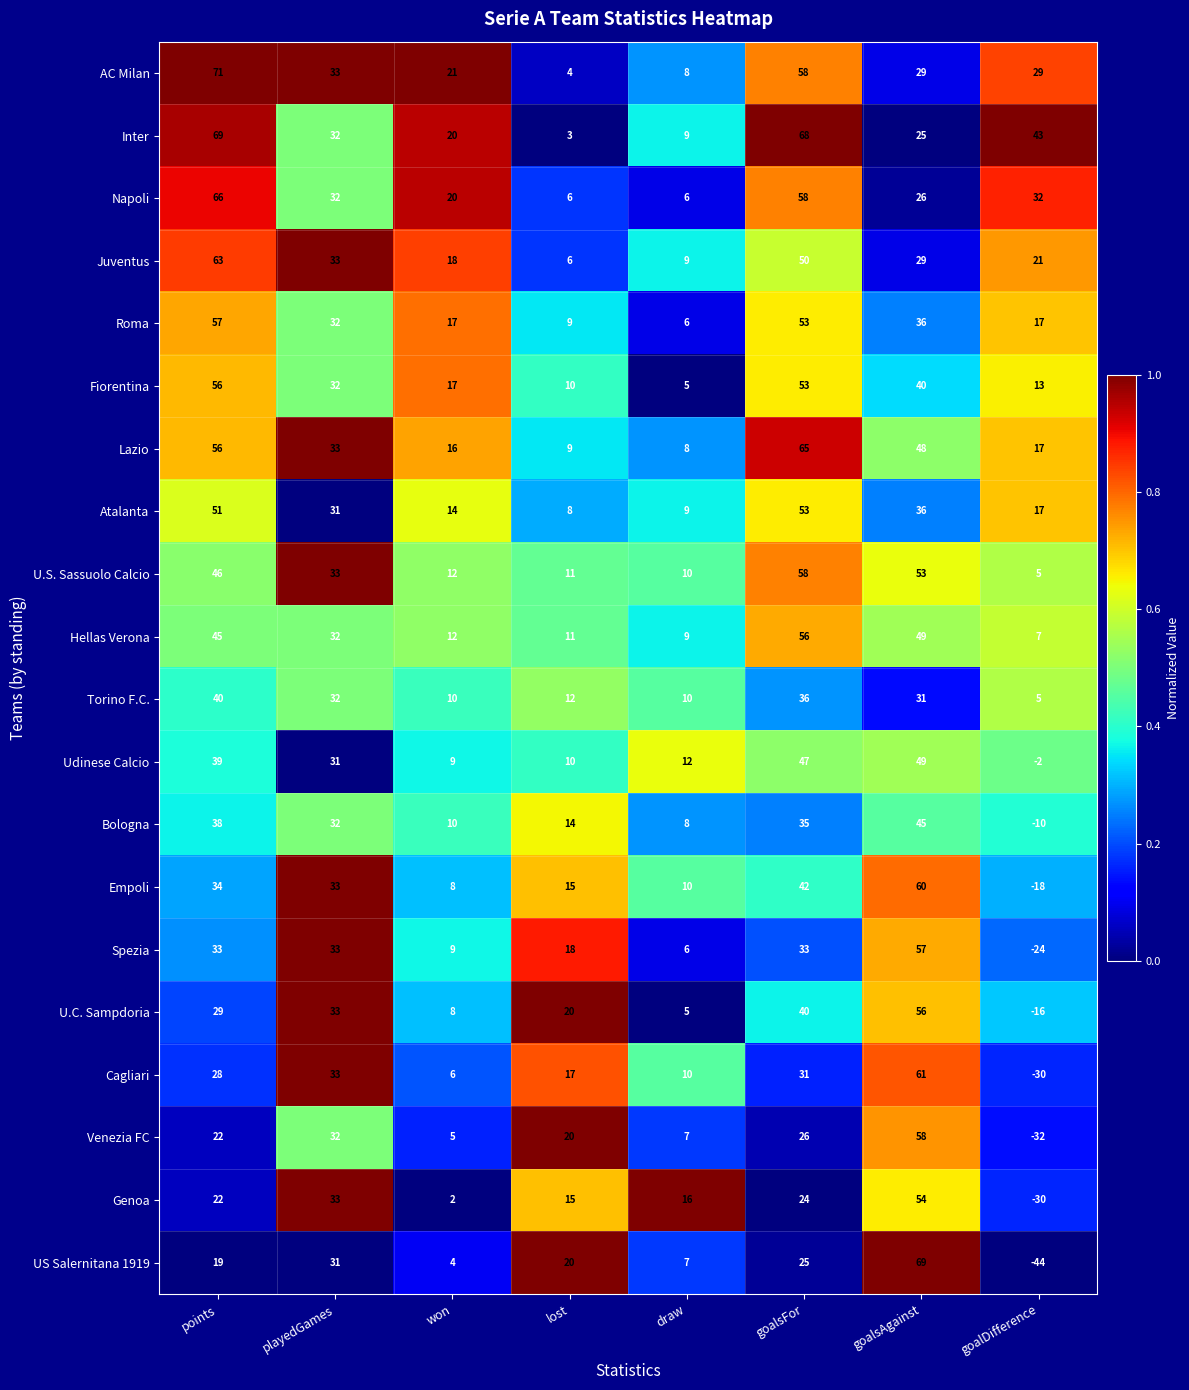

How many data points does each series have?

8